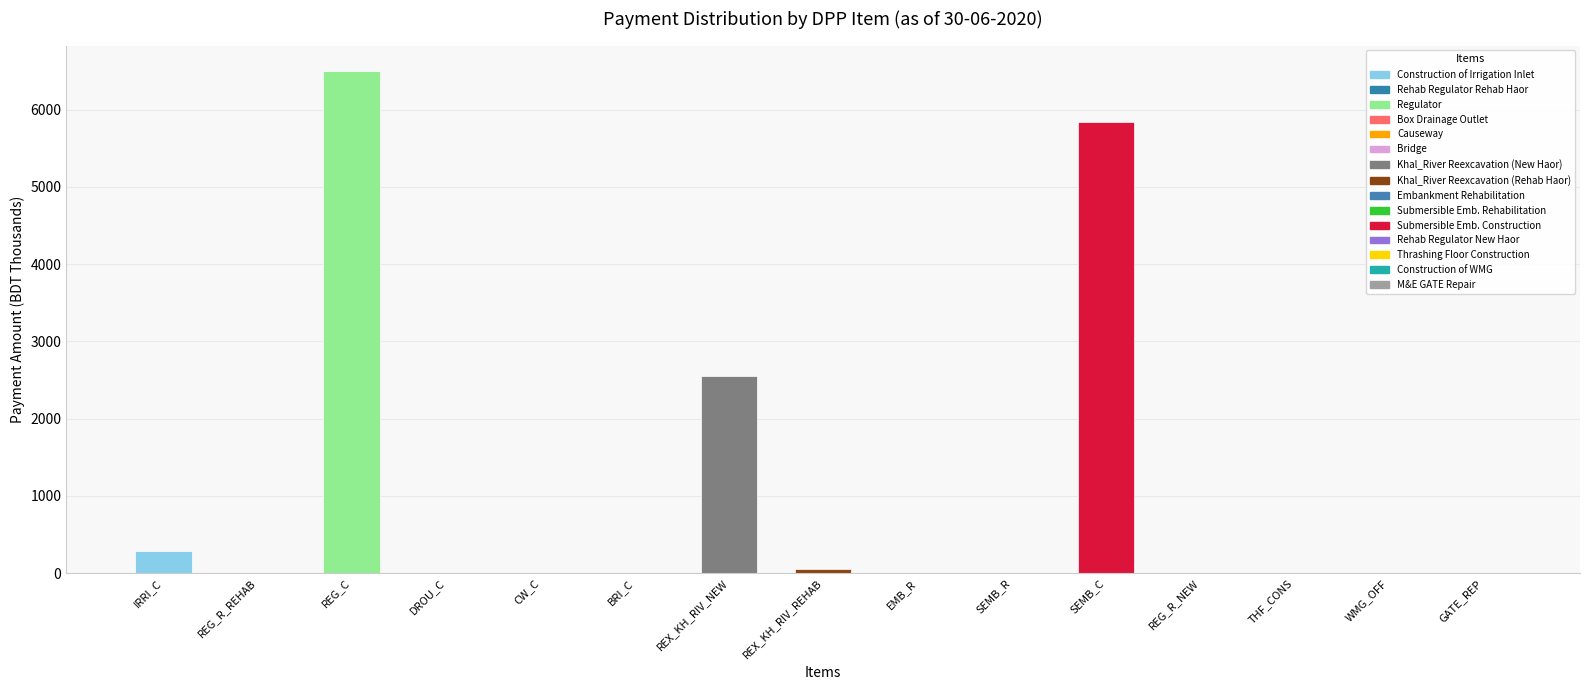

Where is the data nearest to the value 3251?

REX_KH_RIV_NEW